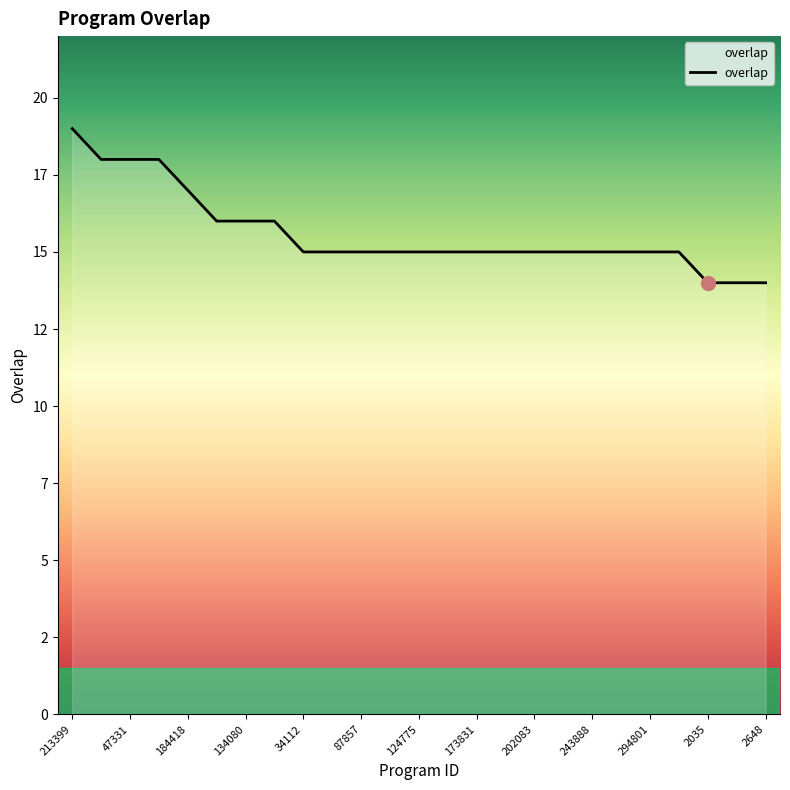

What is the greatest value displayed?

19